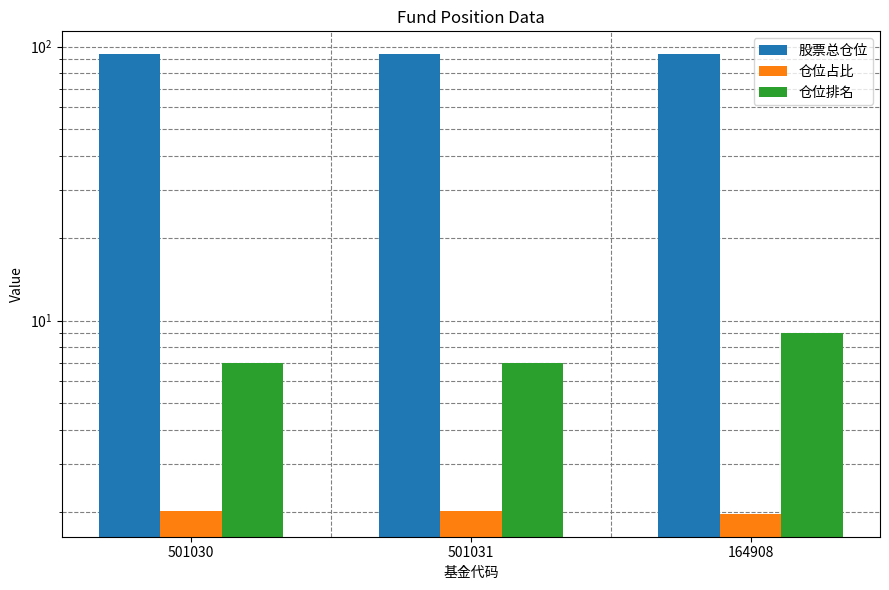

How many data points in 仓位占比 are less than 2?

1